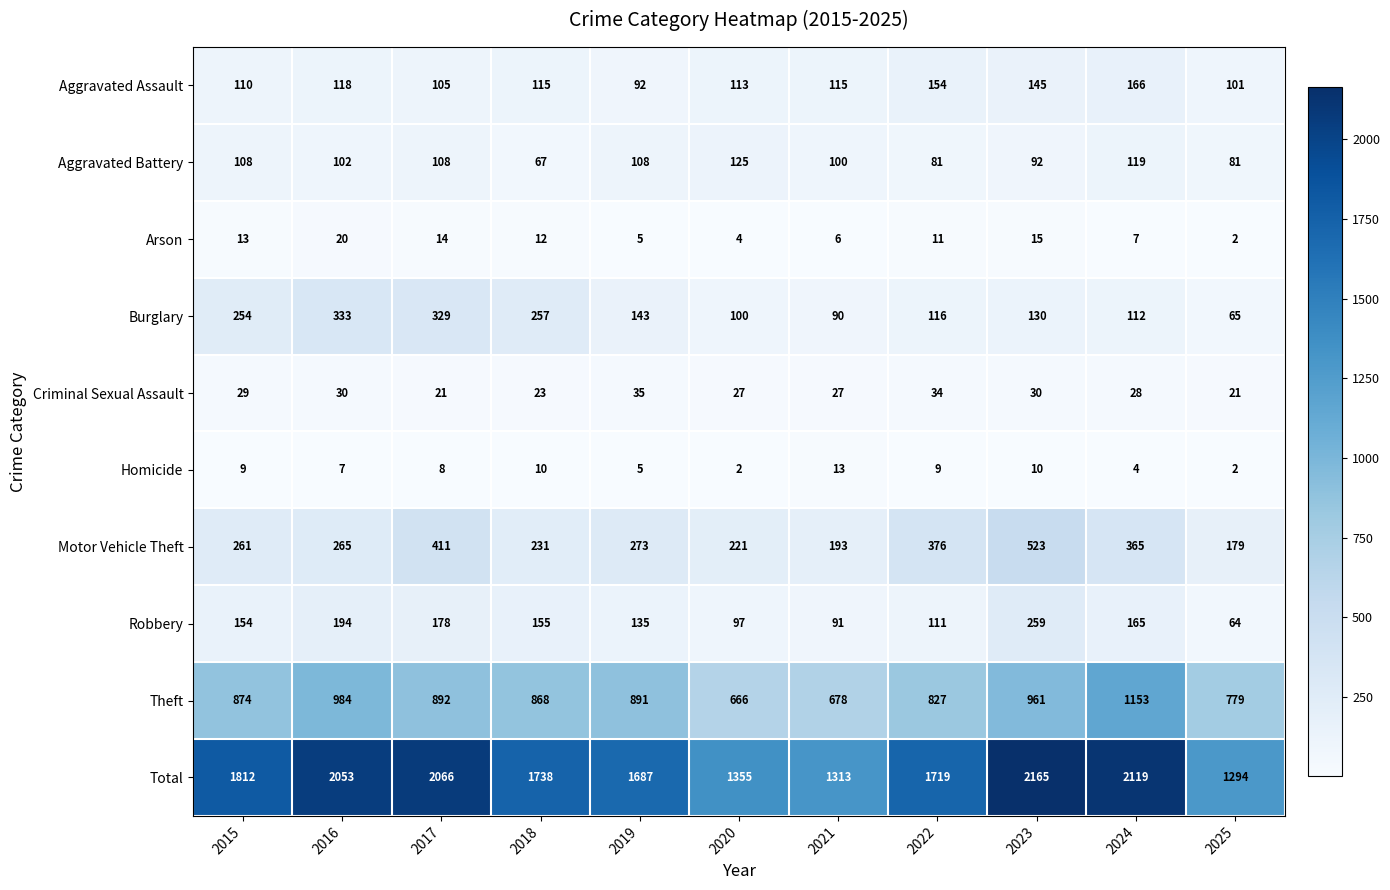

What is the lowest value of the Aggravated Battery series?

67